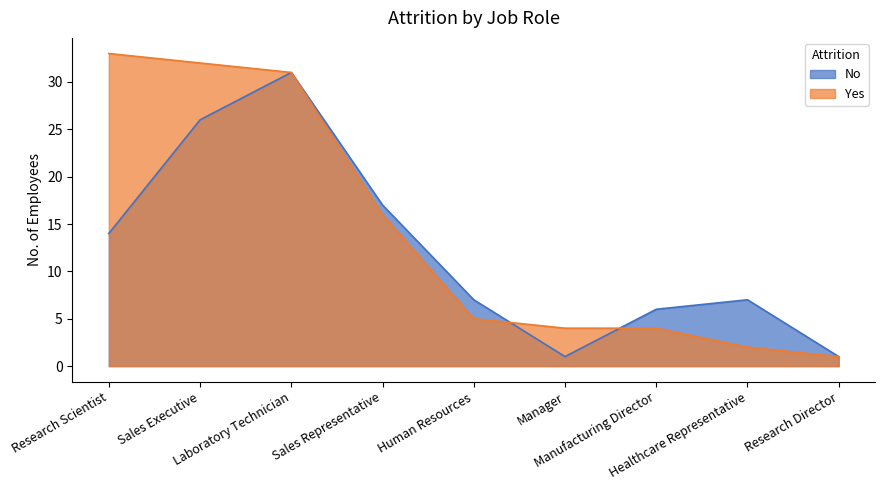

Reading left to right, transcribe all the data shown in this chart.

No: Research Scientist=14	Sales Executive=26	Laboratory Technician=31	Sales Representative=17	Human Resources=7	Manager=1	Manufacturing Director=6	Healthcare Representative=7	Research Director=1
Yes: Research Scientist=33	Sales Executive=32	Laboratory Technician=31	Sales Representative=16	Human Resources=5	Manager=4	Manufacturing Director=4	Healthcare Representative=2	Research Director=1